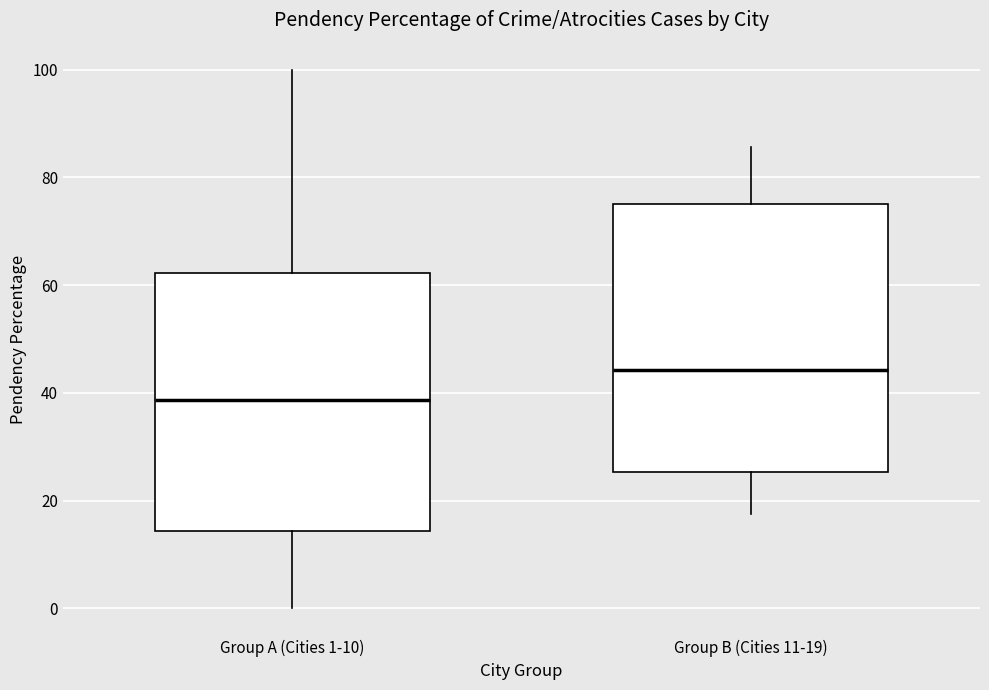

Reading left to right, transcribe this box plot: for each box, give where its median line is, the range the box spans, and where its two whiskers end, as read against the y-axis. The values are not printed on the chart, so give them approximately, as read against the axis.

Group A (Cities 1-10): median 38, box 14 to 62, whiskers 0 to 100
Group B (Cities 11-19): median 44, box 26 to 76, whiskers 18 to 86